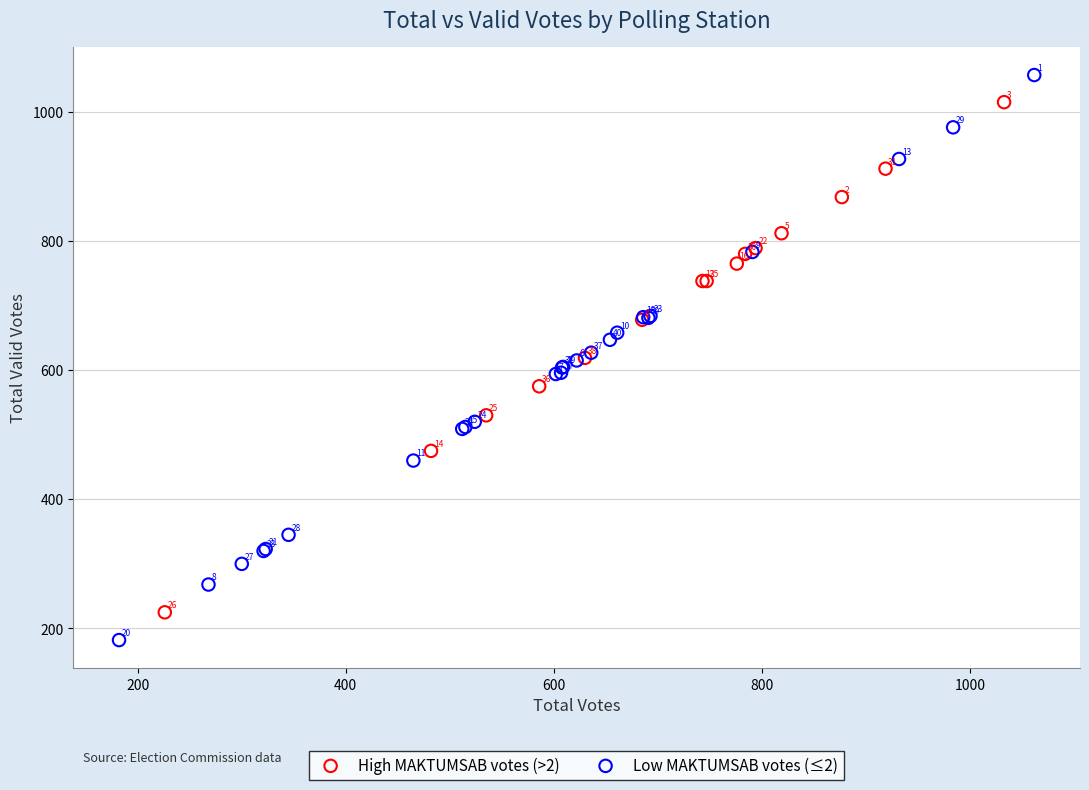

Which series contains the lowest Y value?

Low MAKTUMSAB votes (≤2)